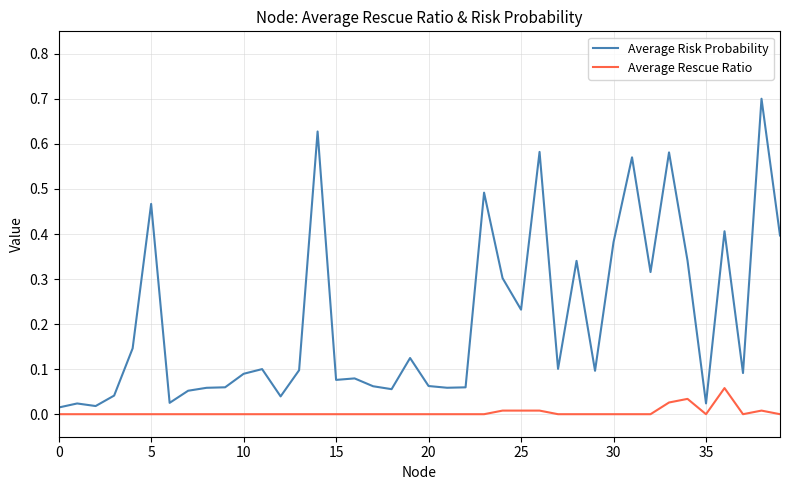

Rank the series by their average value, from highest to lowest.

Average Risk Probability, Average Rescue Ratio